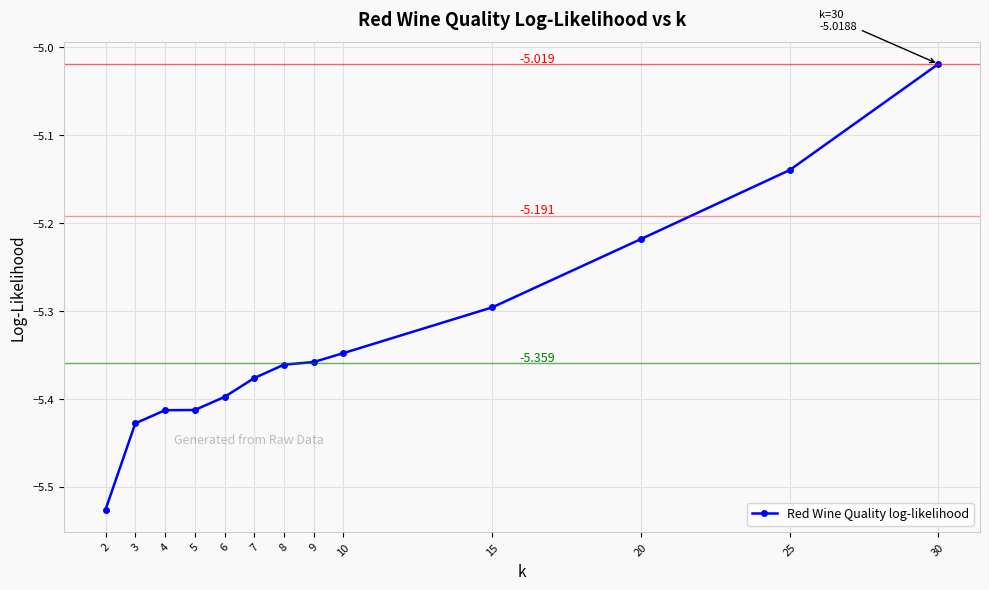

How many lines are shown in the chart?

1